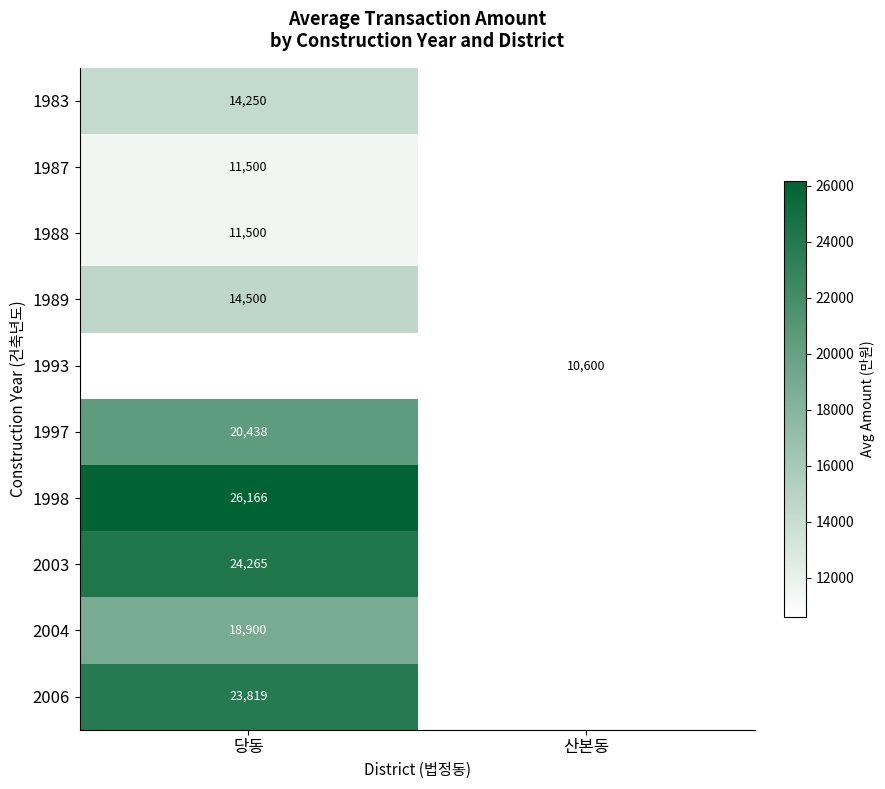

Is it true that 1993 equals 10600 at 산본동?

True